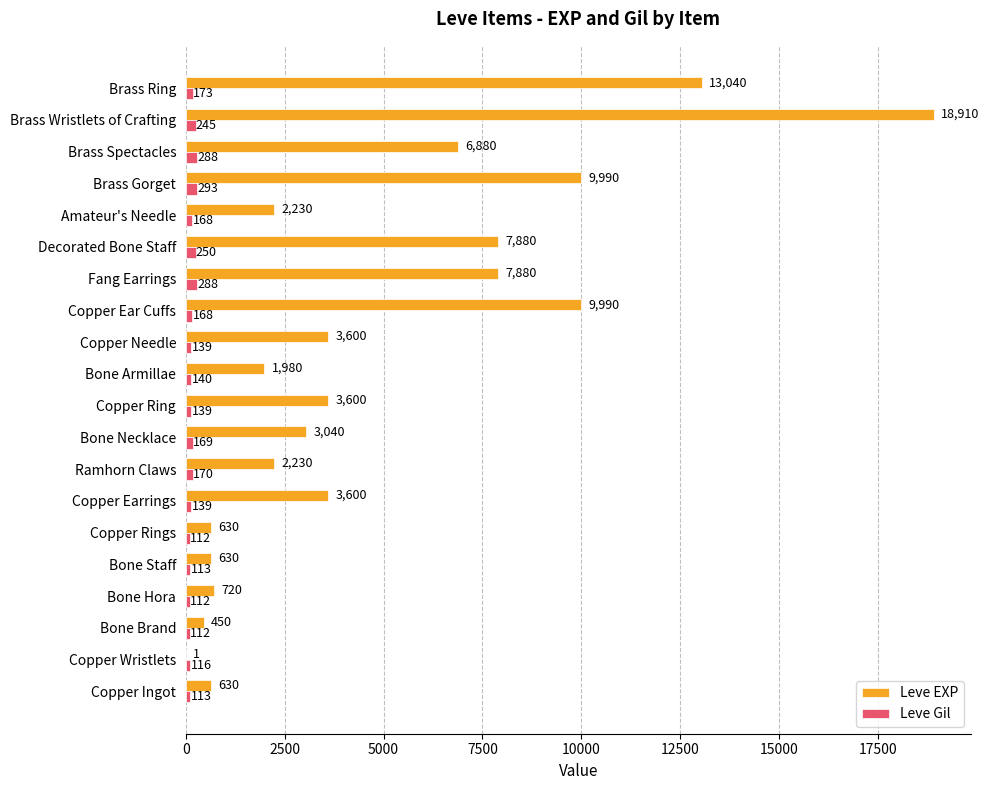

Which category has the highest value in the Leve EXP series?

Brass Wristlets of Crafting